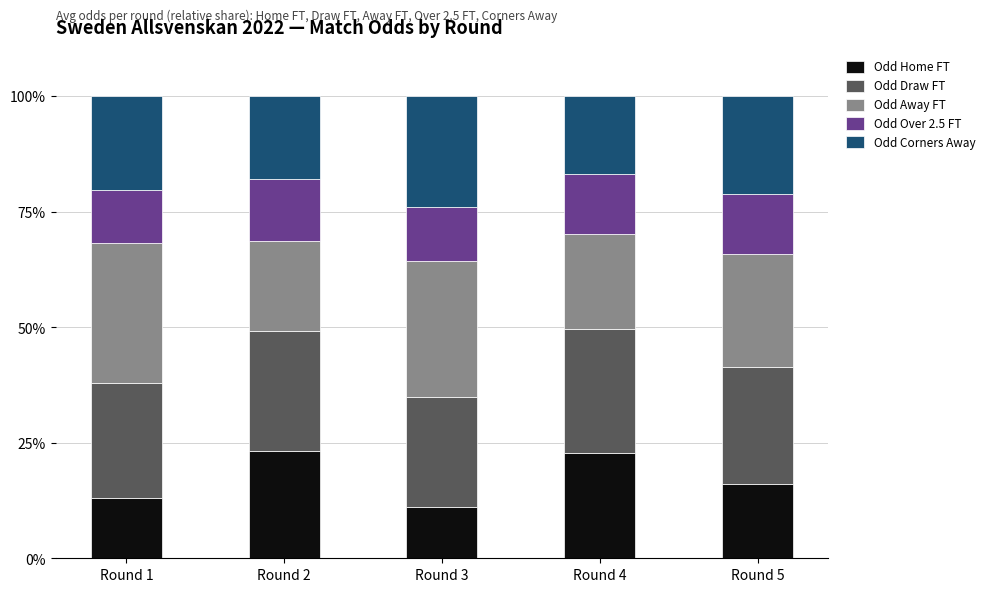

What is the total value across all series at Round 5?

100.0